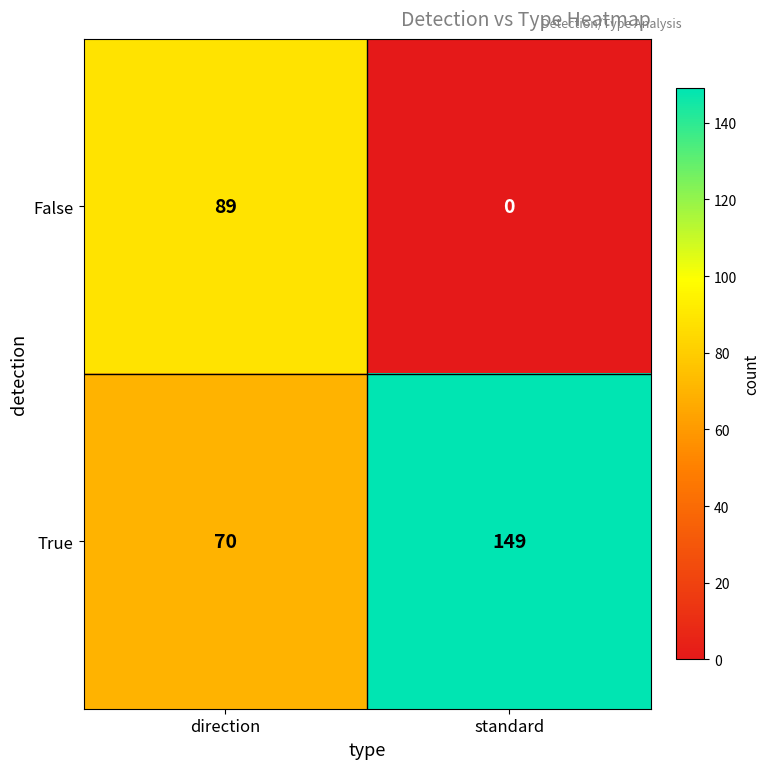

Which series has the widest spread of values?

False